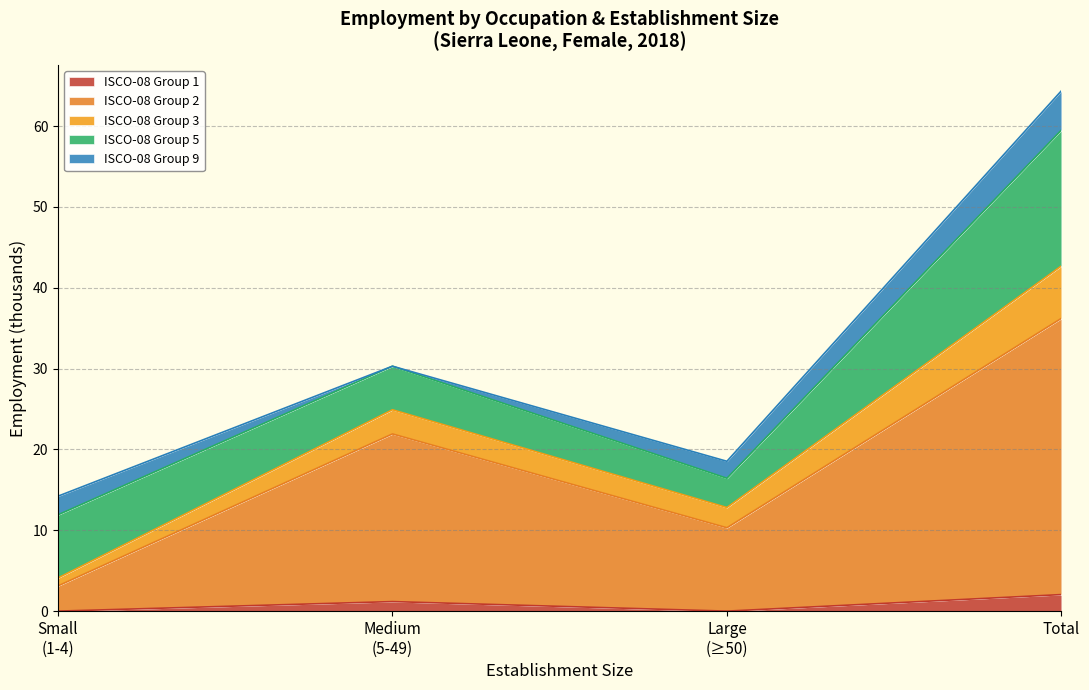

At which category is the sum across all series the highest?

Total